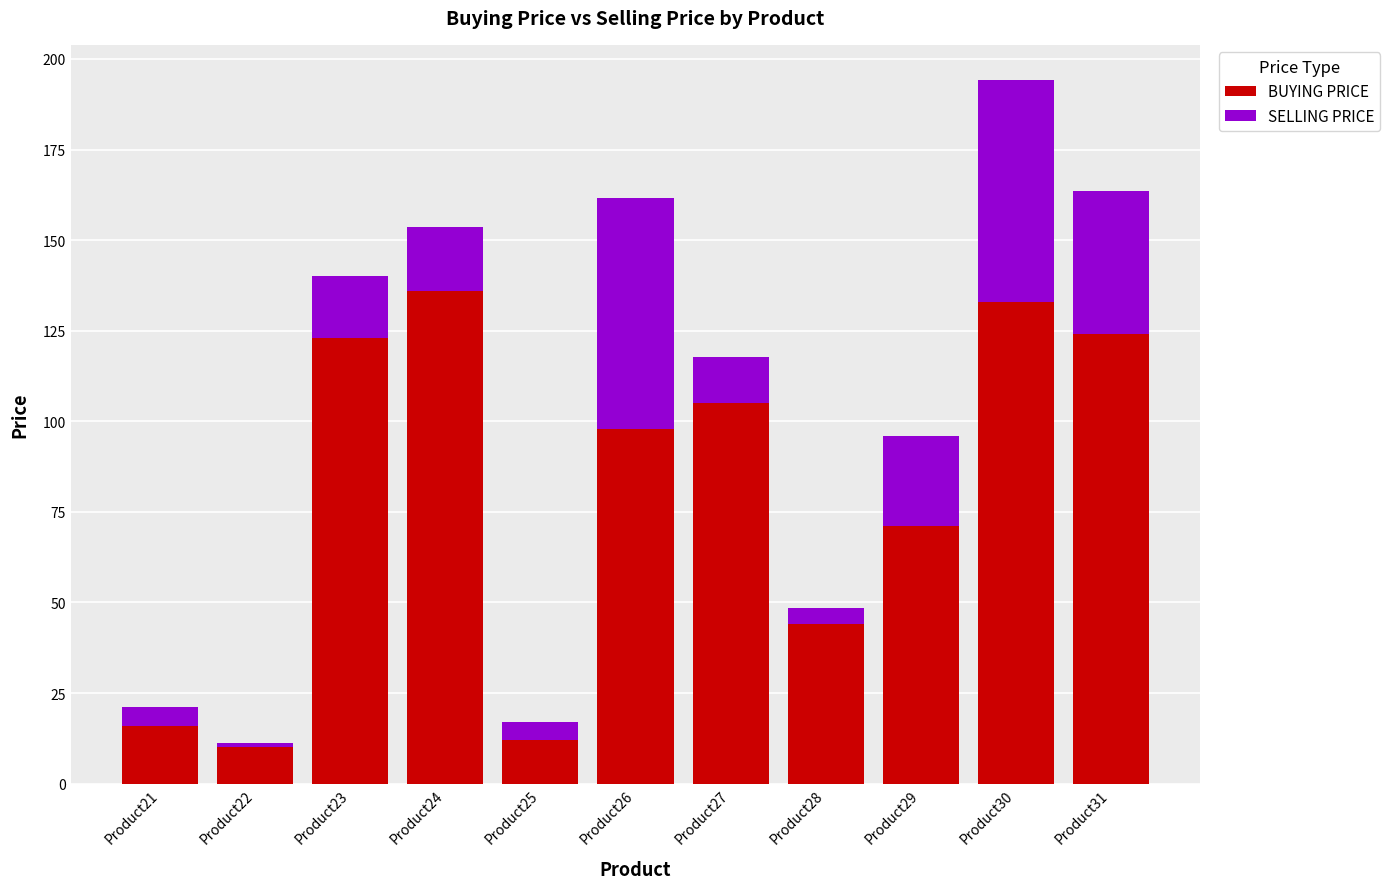

What is the maximum value for BUYING PRICE?

136.0